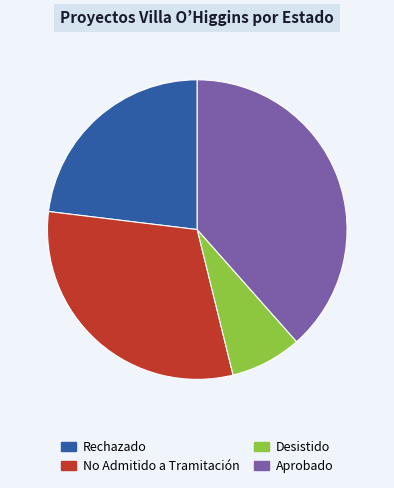

Rank the categories by value from lowest to highest.

Desistido, Rechazado, No Admitido a Tramitación, Aprobado